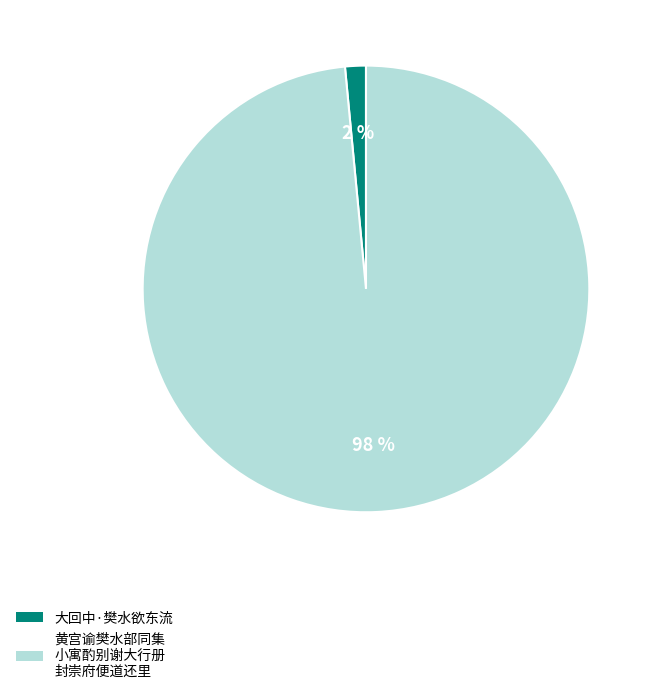

True or false: 大回中·樊水欲东流 accounts for 2% of the total.

True